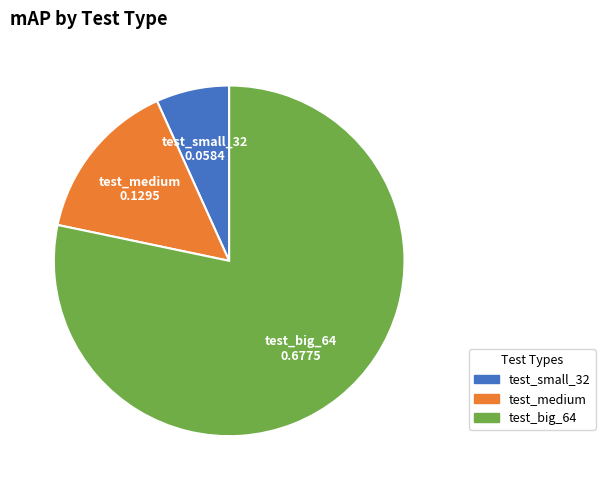

Is it true that test_small_32 is 21% of the pie?

False